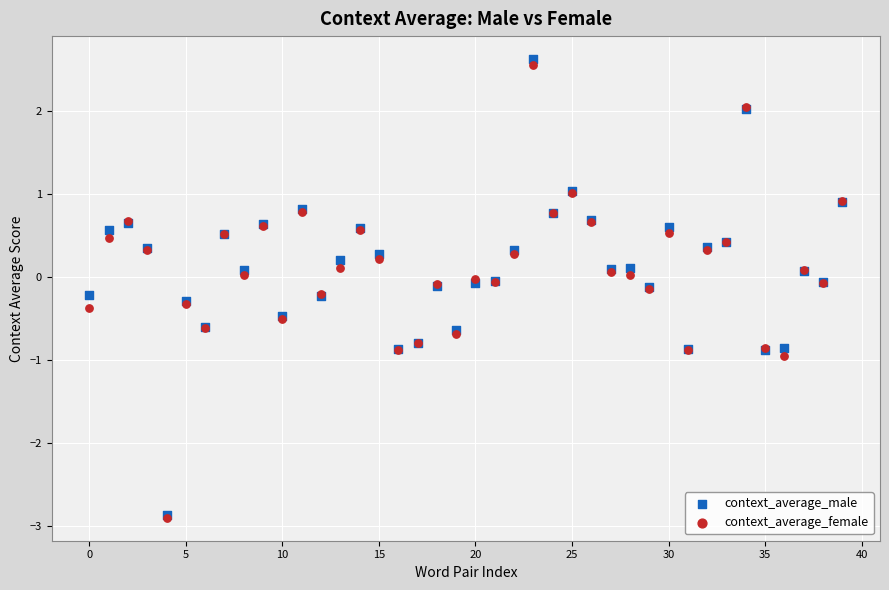

Which series has the largest Y range (max minus min)?

context_average_male